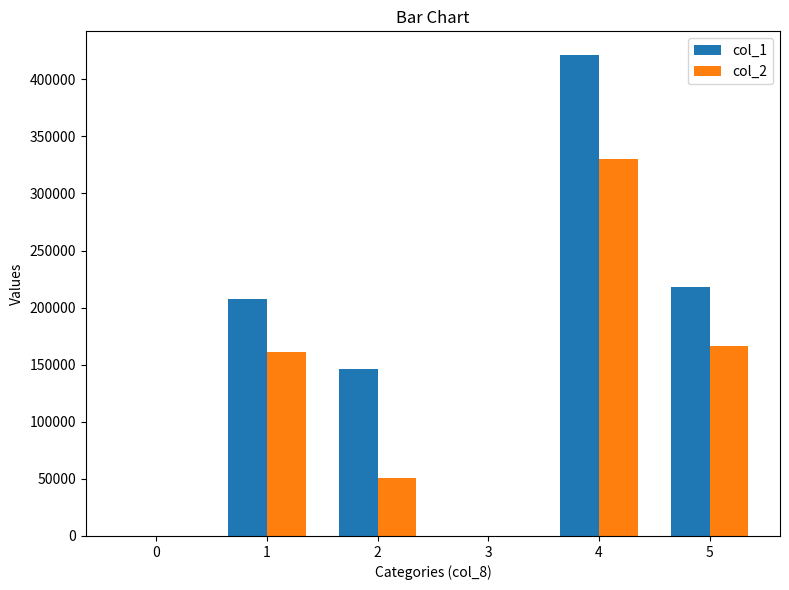

What is the greatest value displayed?

421000